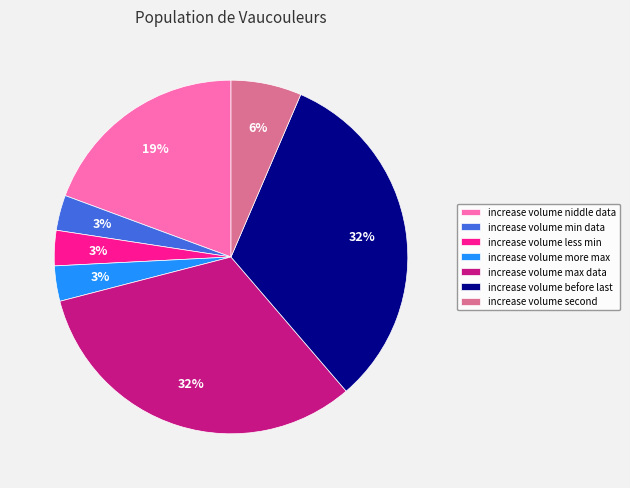

What is the ratio of the value at increase volume min data to the value at increase volume niddle data?

0.2